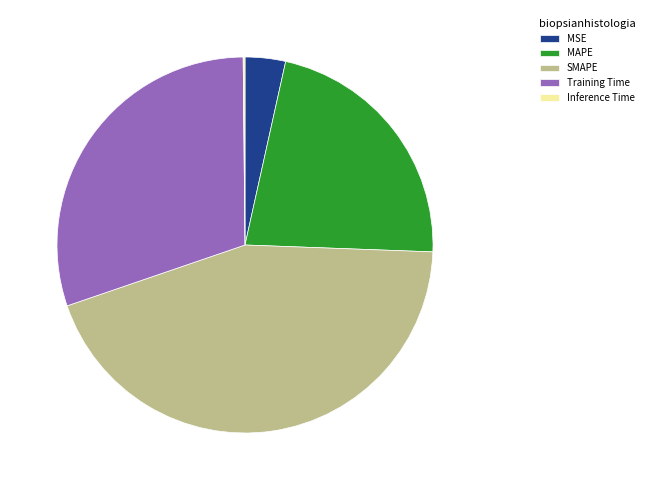

Do MSE and Training Time together represent more than half of the pie?

No